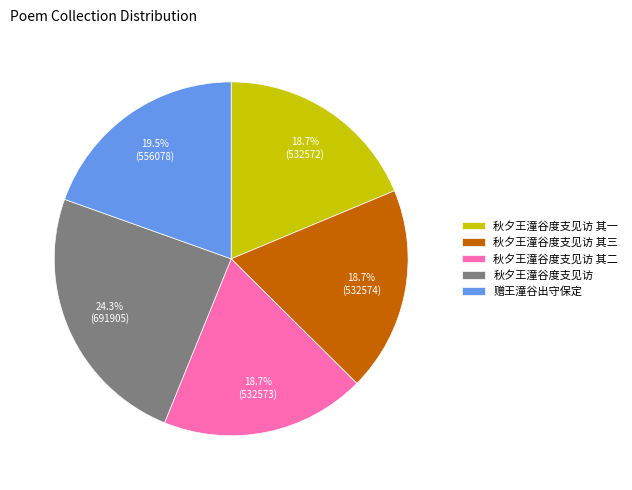

To the nearest percent, what portion does 秋夕王潼谷度支见访 其三 represent?

19%